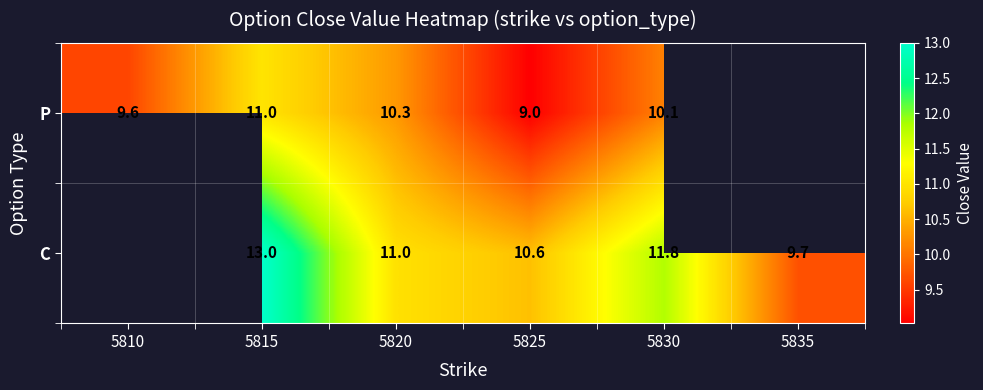

Between 5825 and 5830, which series saw the biggest shift?

C